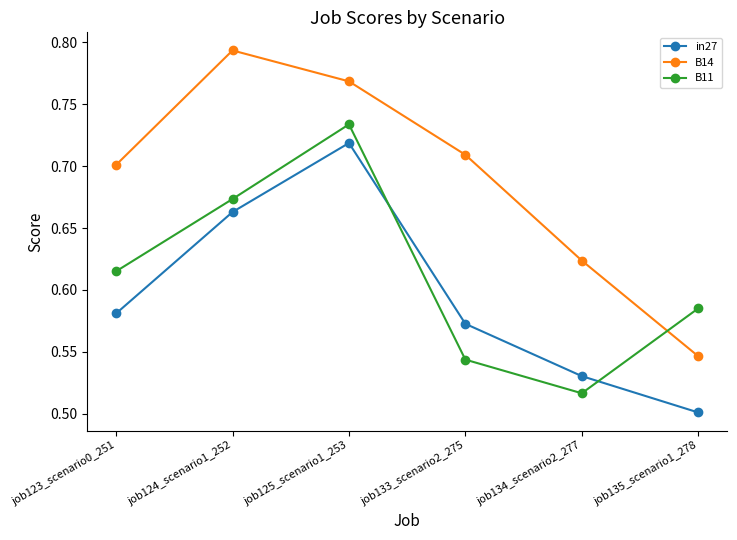

True or false: in27 and B11 cross at least once.

True